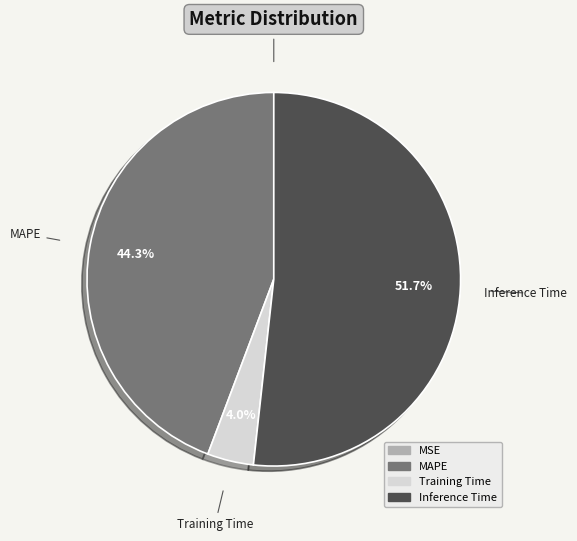

To the nearest percent, what is the difference between the largest and smallest slice percentages?

52%